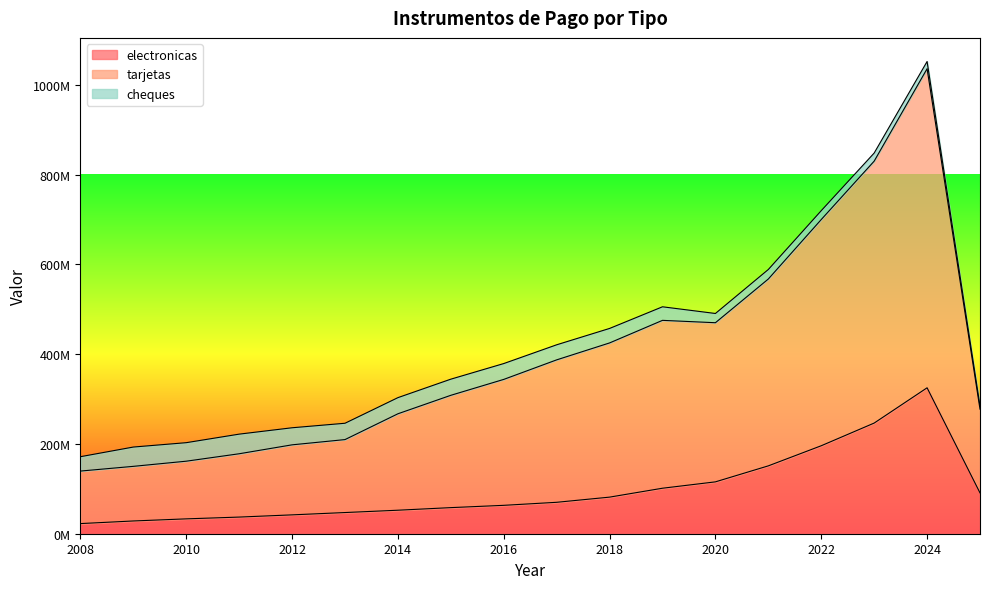

Is it true that electronicas equals 101370364 at 2019?

True